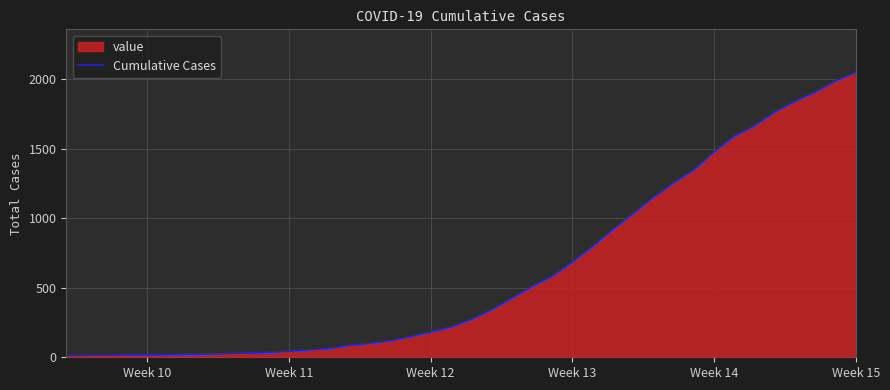

Reading left to right, extract all data points from this chart.

13	14	15	17	17	19	22	24	28	31	36	44	54	64	87	101	121	150	183	218	274	342	425	509	584	685	798	919	1034	1151	1255	1348	1477	1590	1666	1764	1841	1908	1987	2049